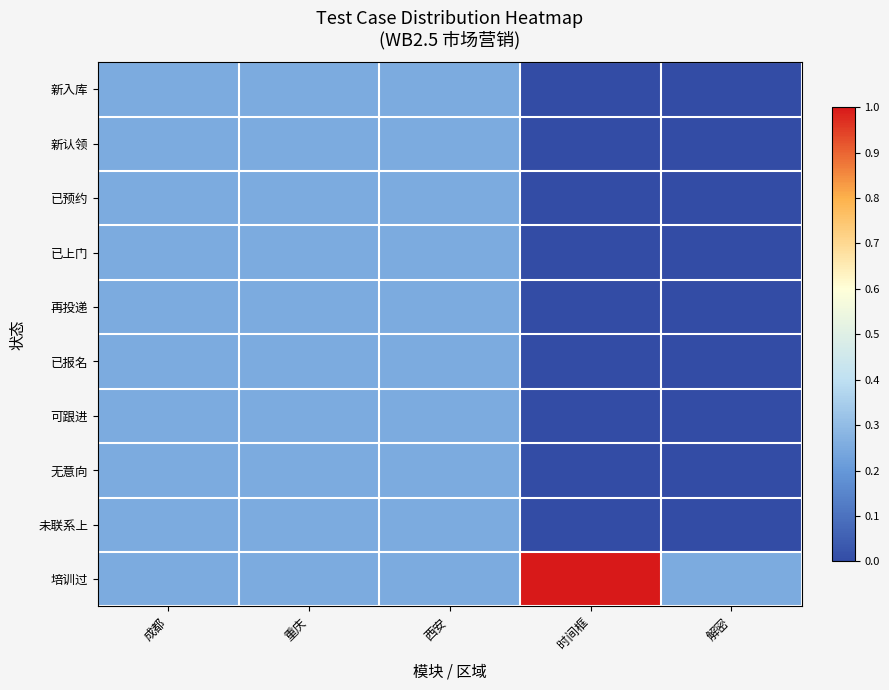

Rank the series by their maximum value, from lowest to highest.

新入库, 新认领, 已预约, 已上门, 再投递, 已报名, 可跟进, 无意向, 未联系上, 培训过